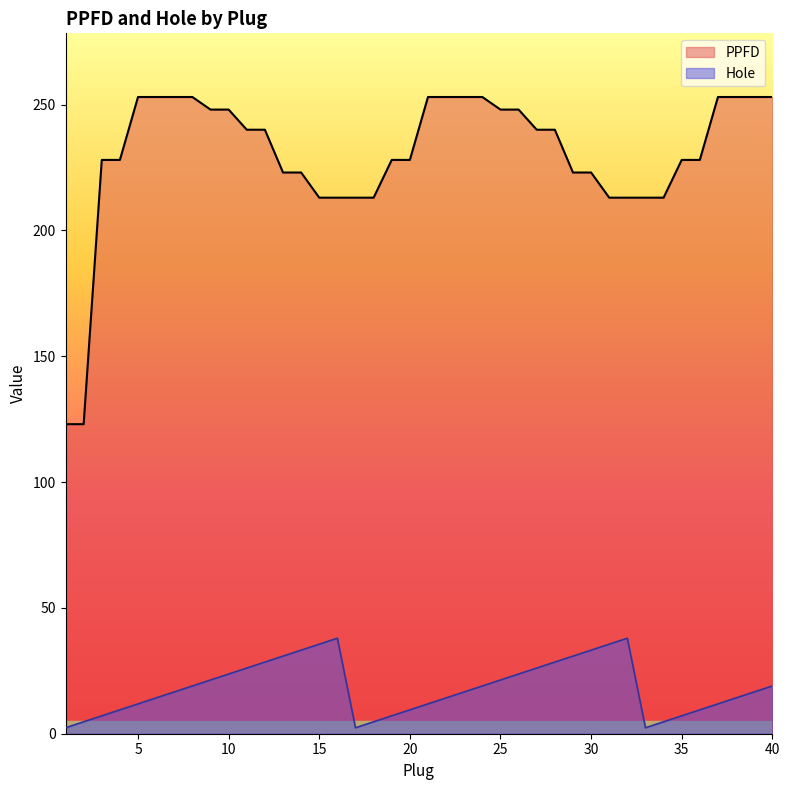

True or false: Hole and PPFD intersect in this chart.

False